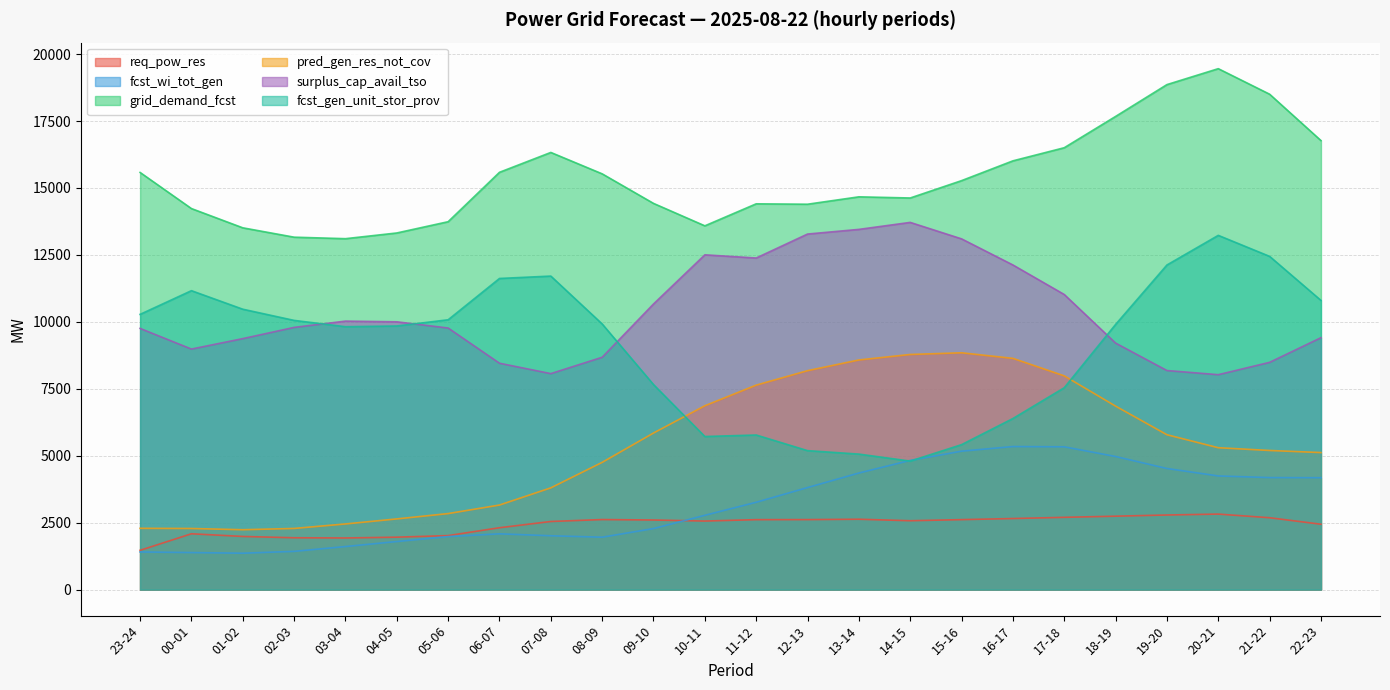

The value of surplus_cap_avail_tso at 10-11 is 19307. True or false?

False